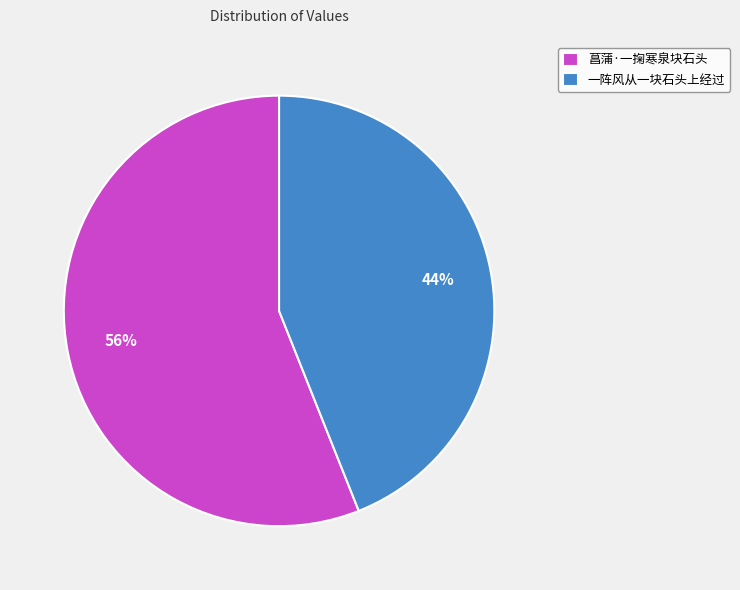

Which category has the biggest portion of the pie?

菖蒲·一掬寒泉块石头